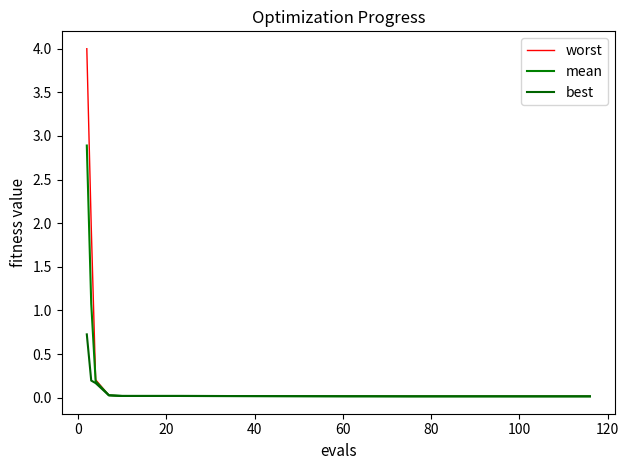

True or false: best and worst intersect in this chart.

False